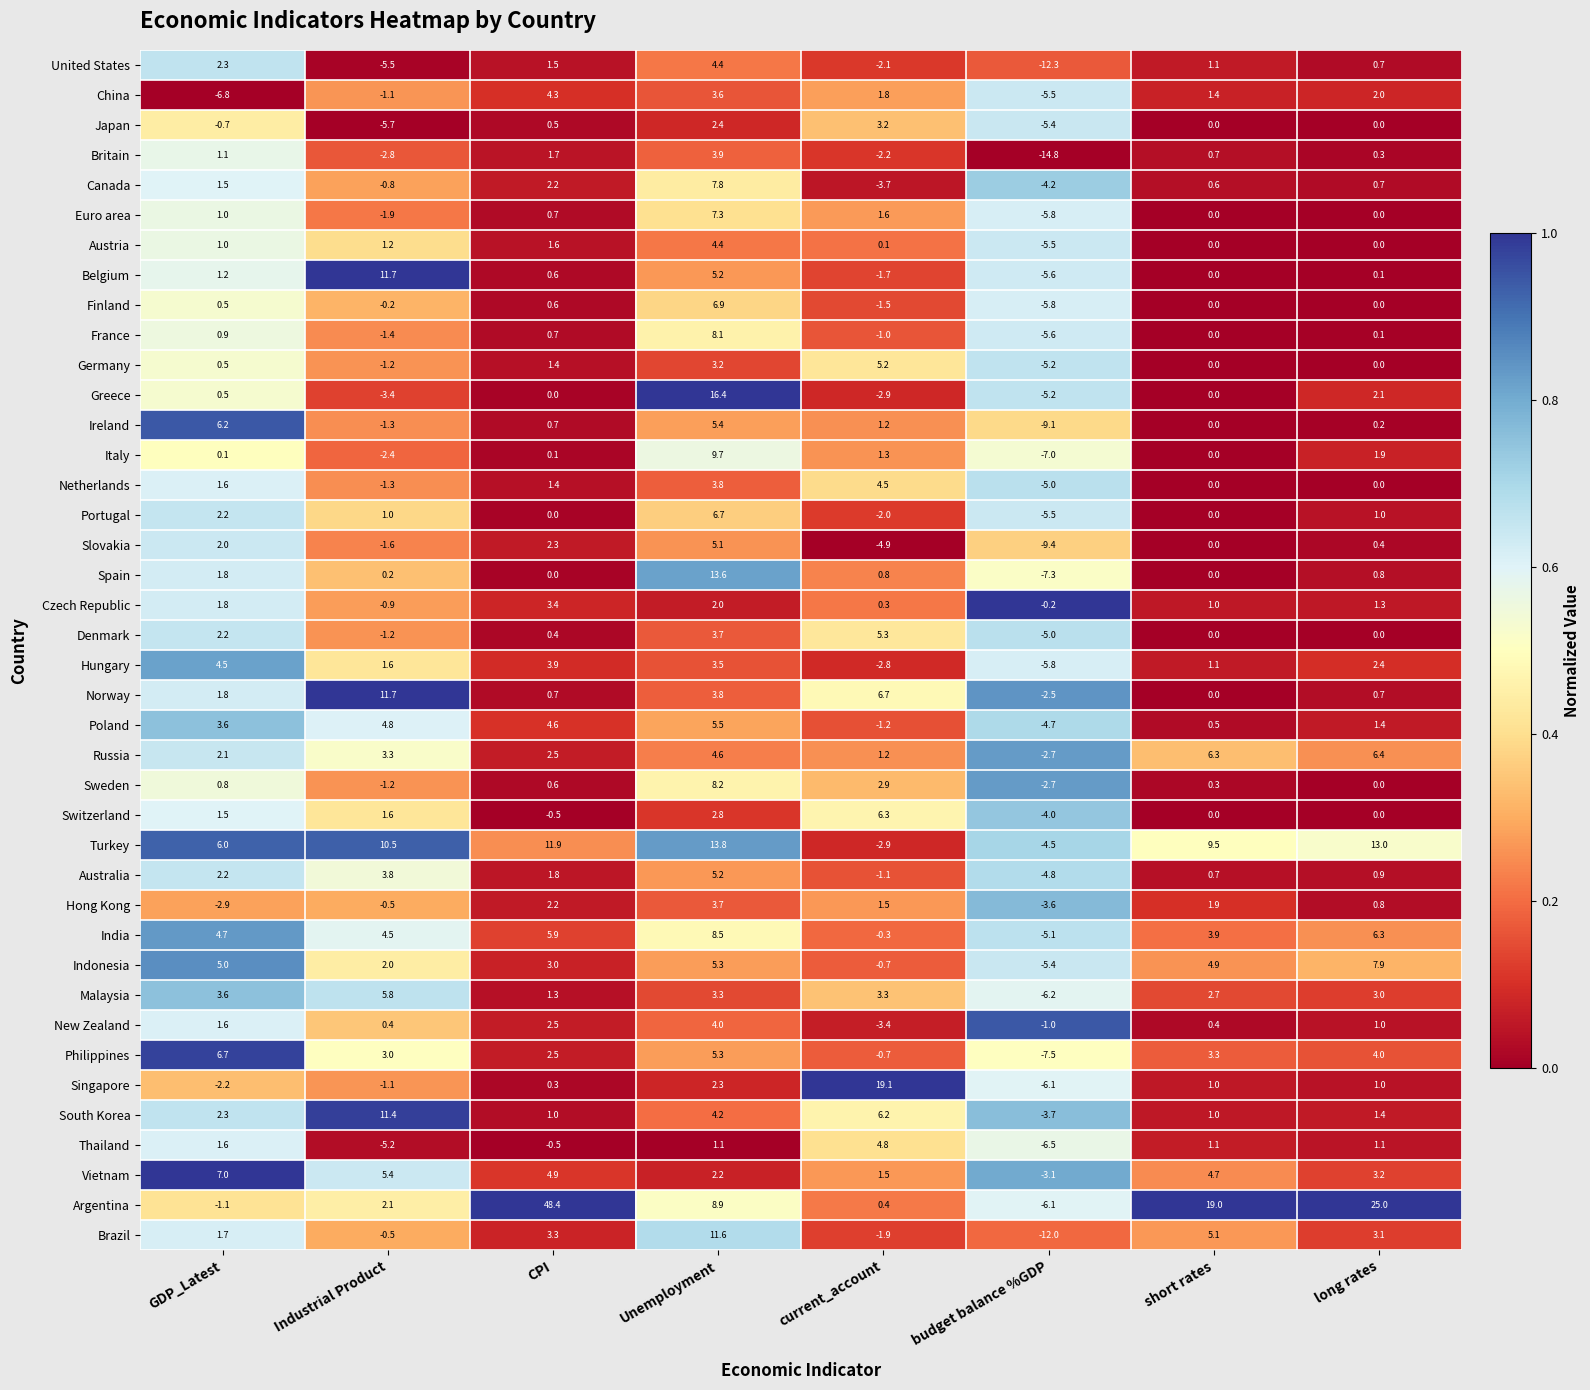

Where does the Norway series first go above 1?

GDP_Latest